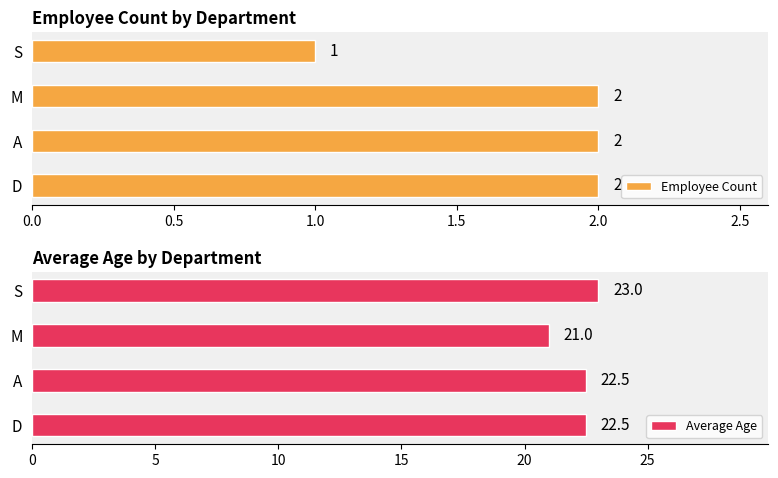

Rank the series by their average value, from lowest to highest.

Employee Count, Average Age